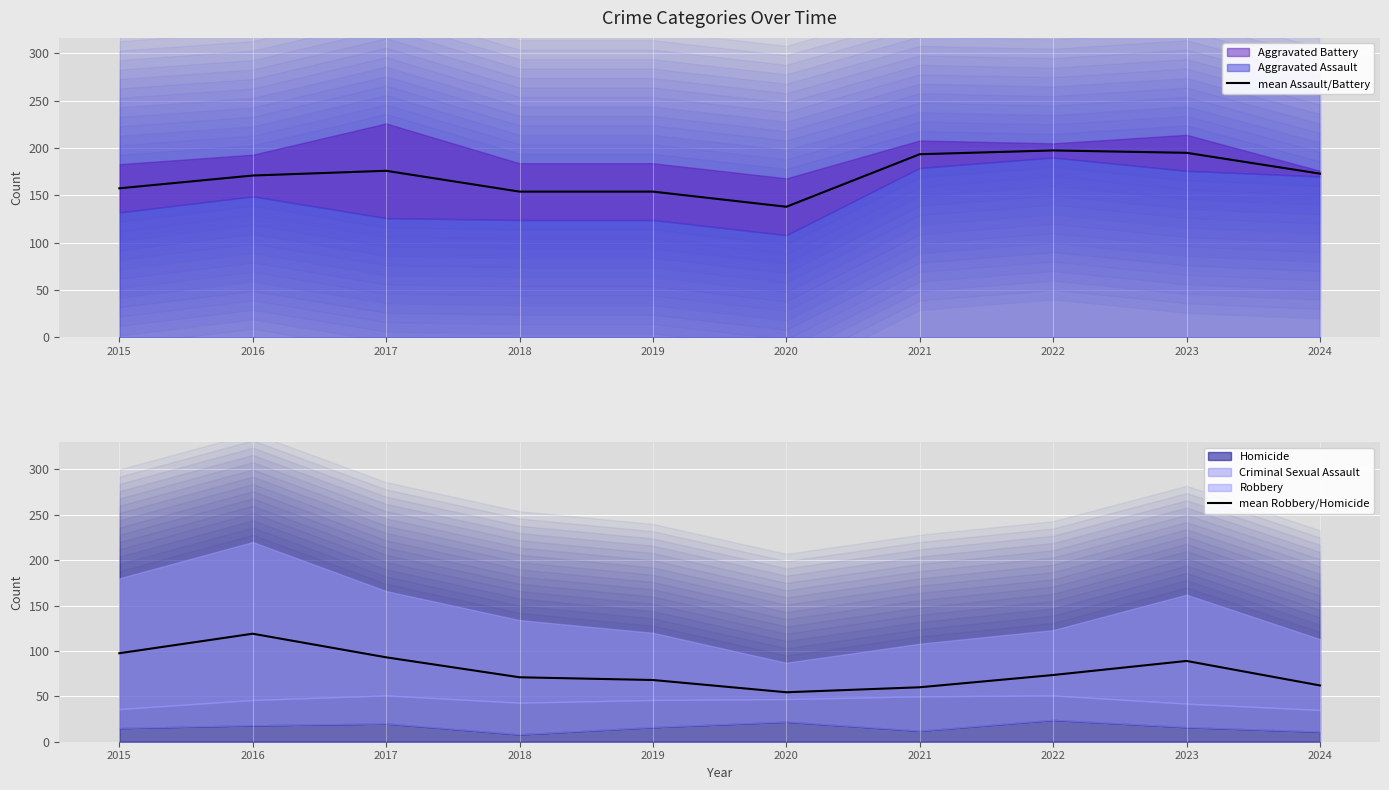

True or false: mean Robbery/Homicide has more than 1 interior local peaks.

True